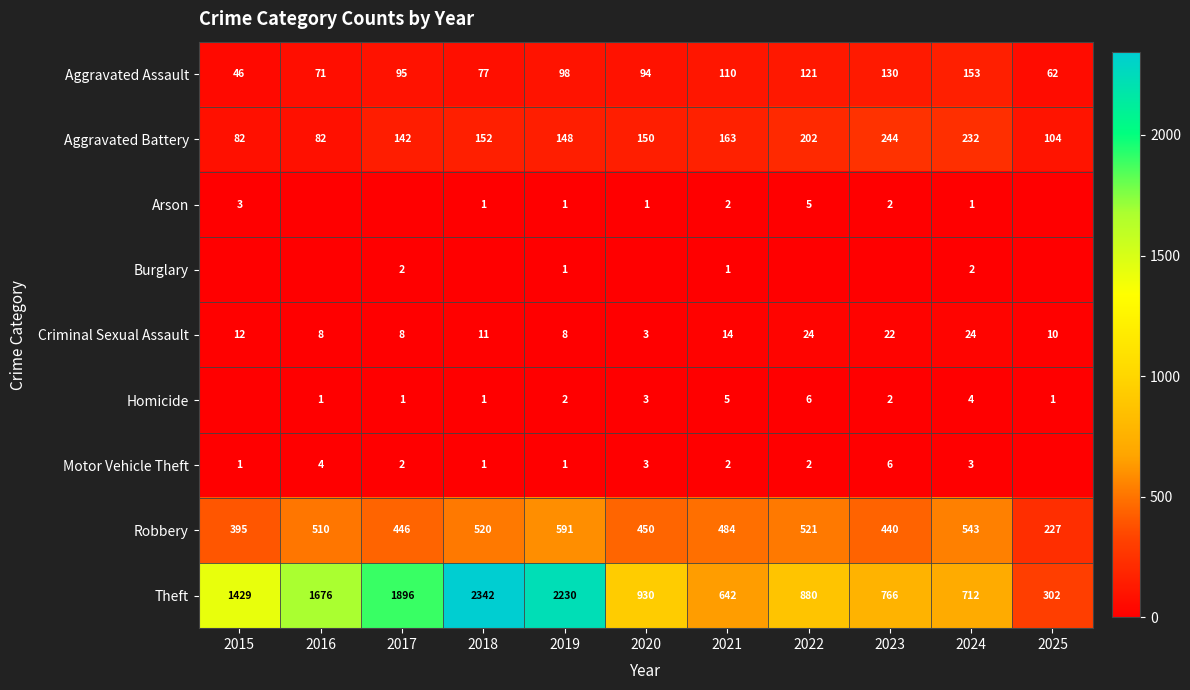

At which category is the sum across all series the highest?

2018